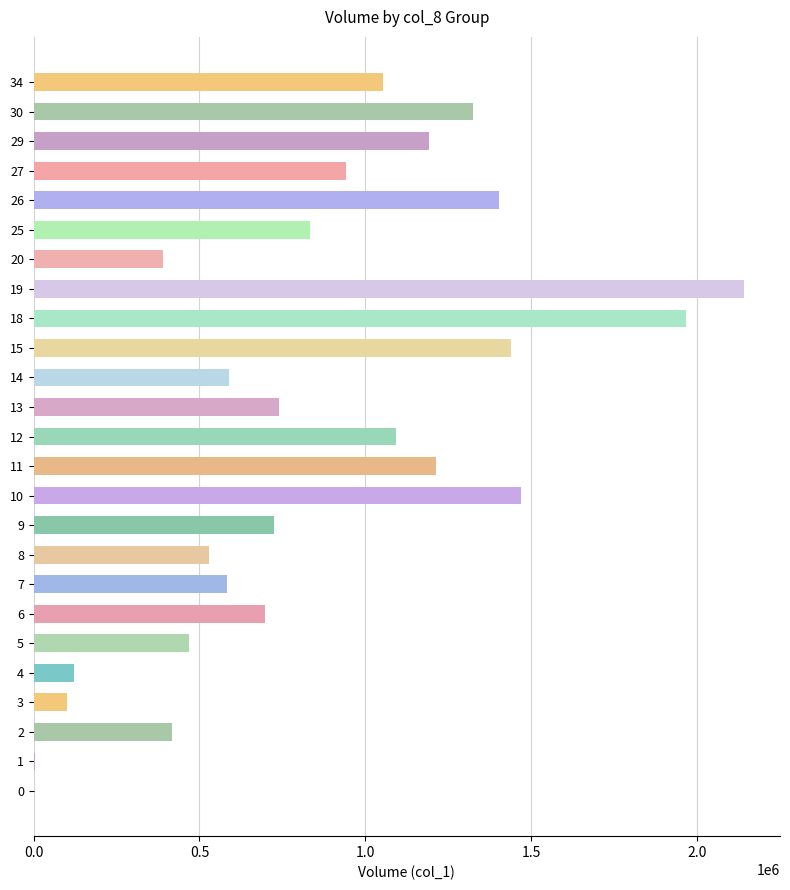

The value at 19 is 3162090. True or false?

False